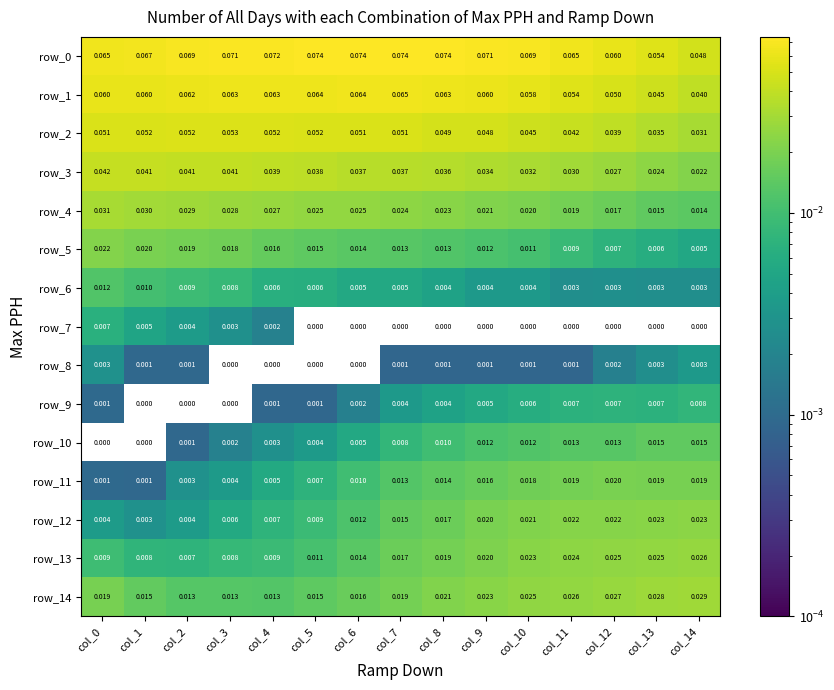

Is the value of row_0 at col_13 greater than the value of row_8 at col_2?

Yes